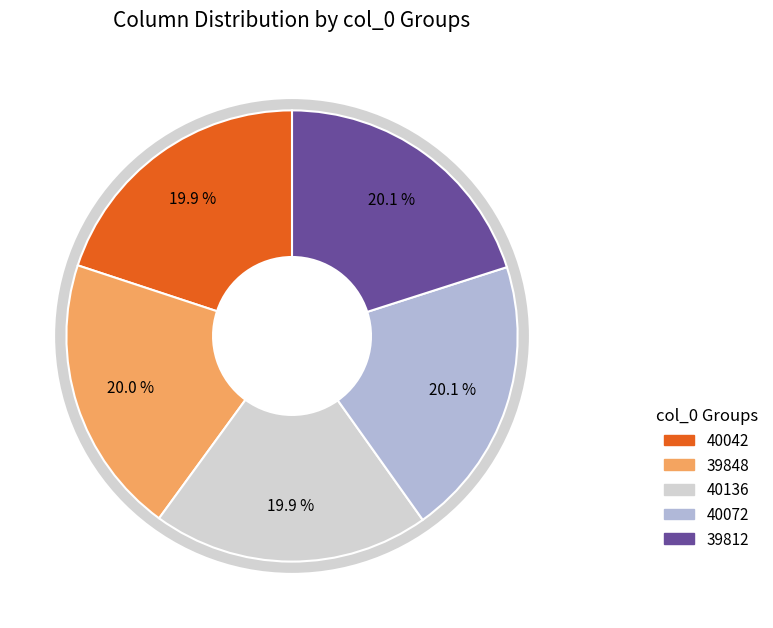

The 40072 slice represents 6% of the pie. True or false?

False